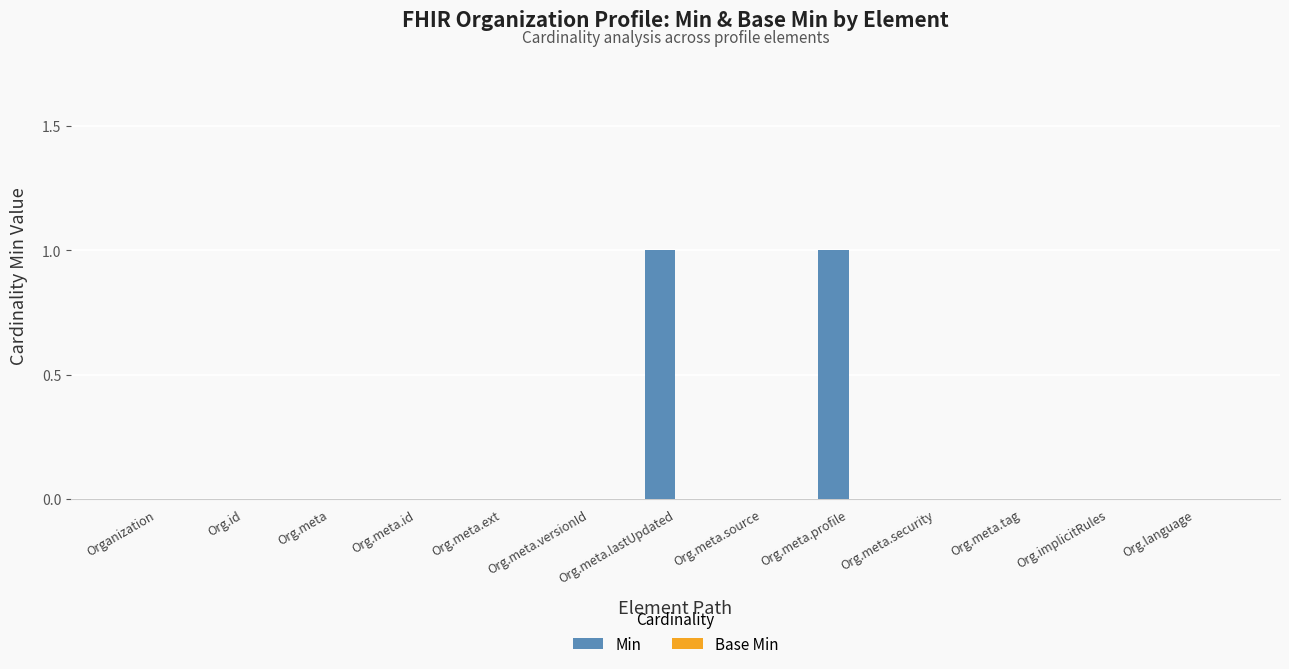

The chart shows a value of 1 at Org.meta.tag. True or false?

False